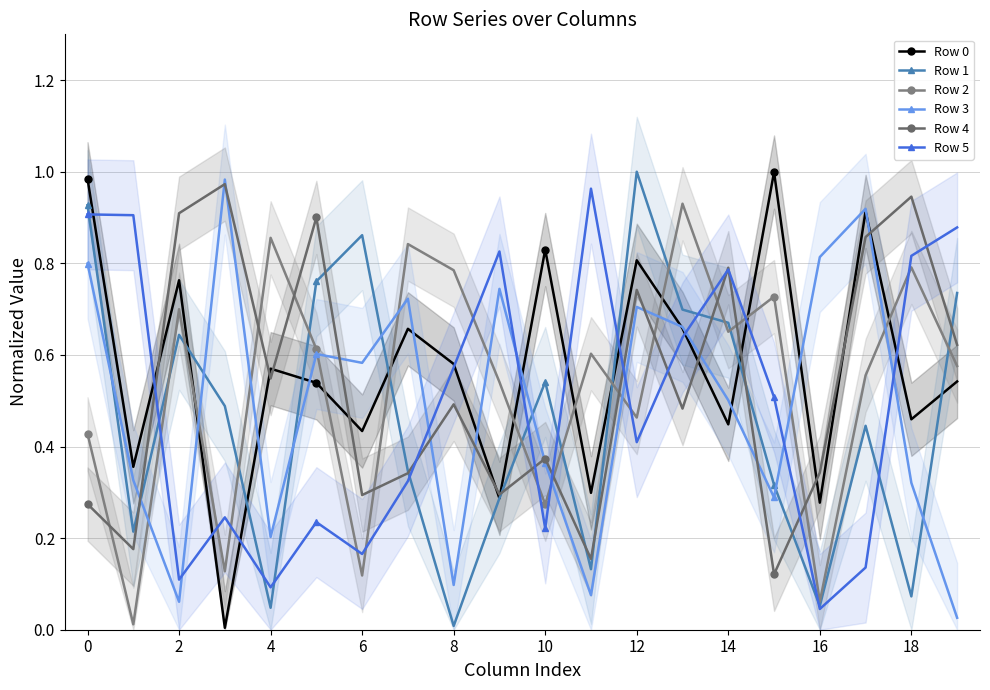

After their last crossing, which series has the higher values: Row 1 or Row 0?

Row 1